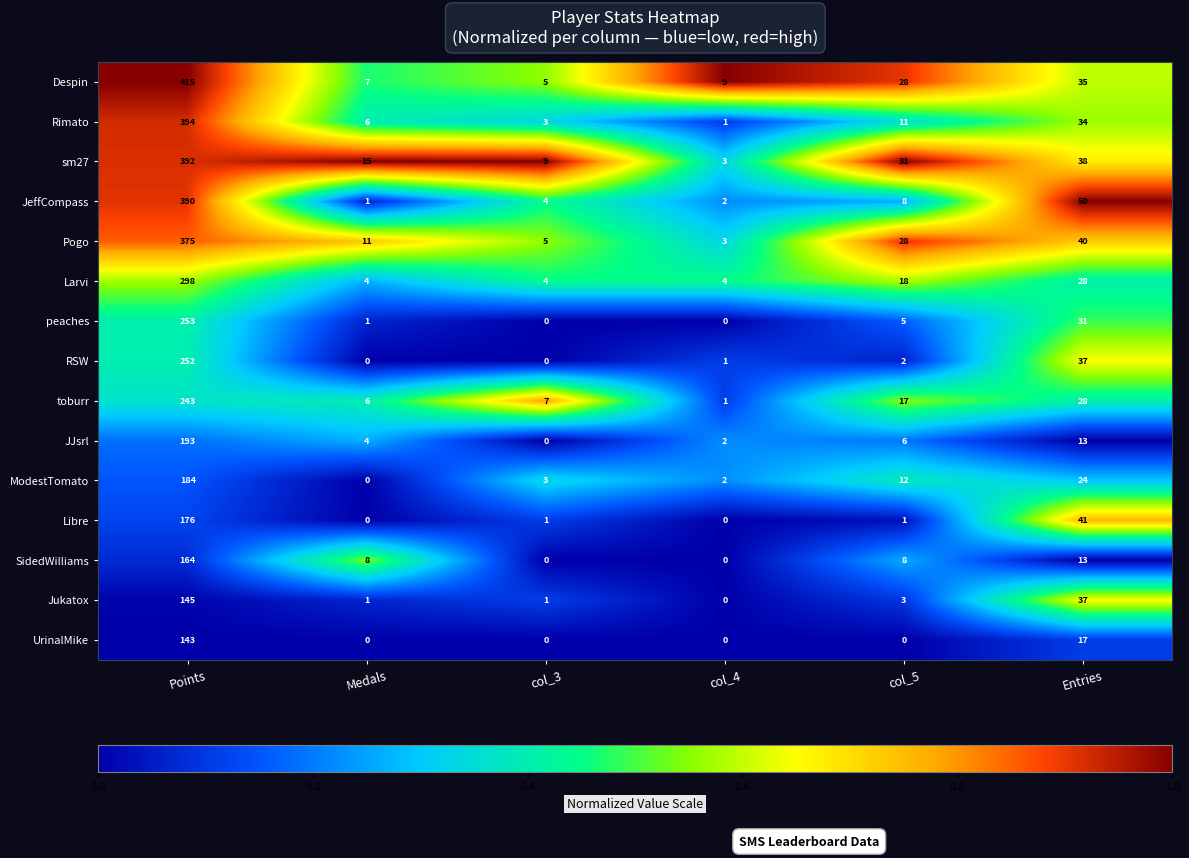

Which category has the highest value across all series?

Points